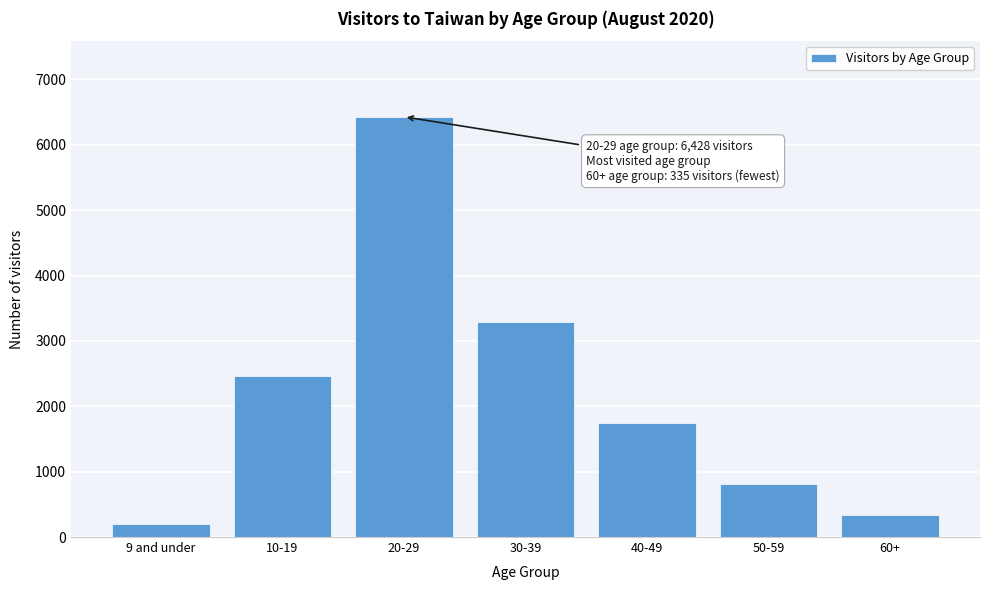

Reading right to left, what are all the values shown in this chart?

60+=335	50-59=811	40-49=1738	30-39=3285	20-29=6428	10-19=2469	9 and under=200